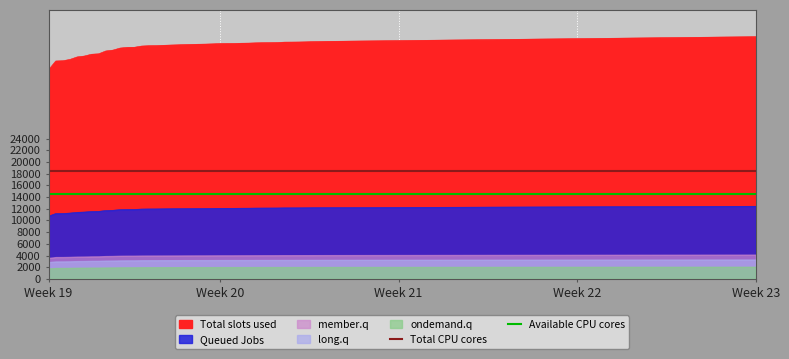

The value of Total CPU cores at Week 19 is 18500. True or false?

True